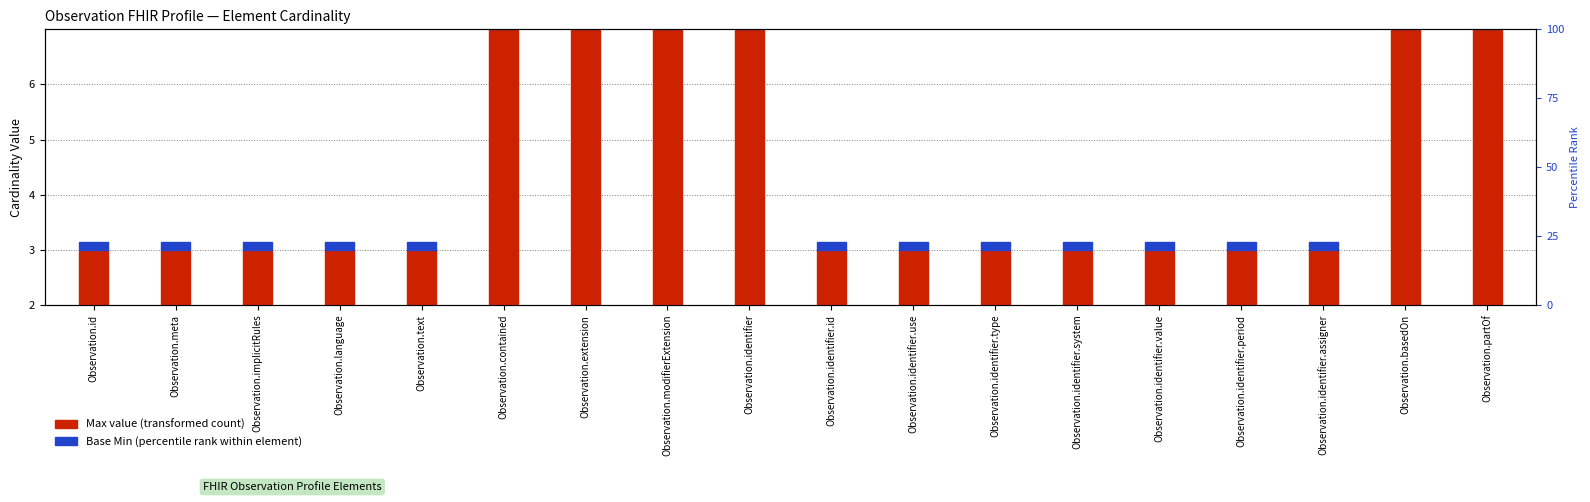

What are all the series names shown in the legend?

Max value, Base Min